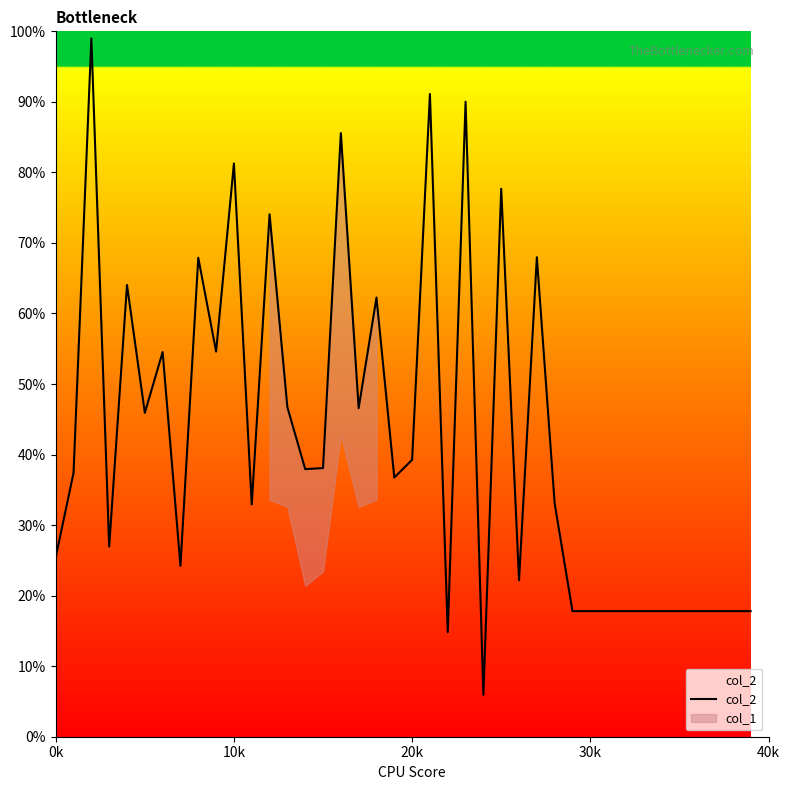

What is the highest value of the col_2 series?

99.0